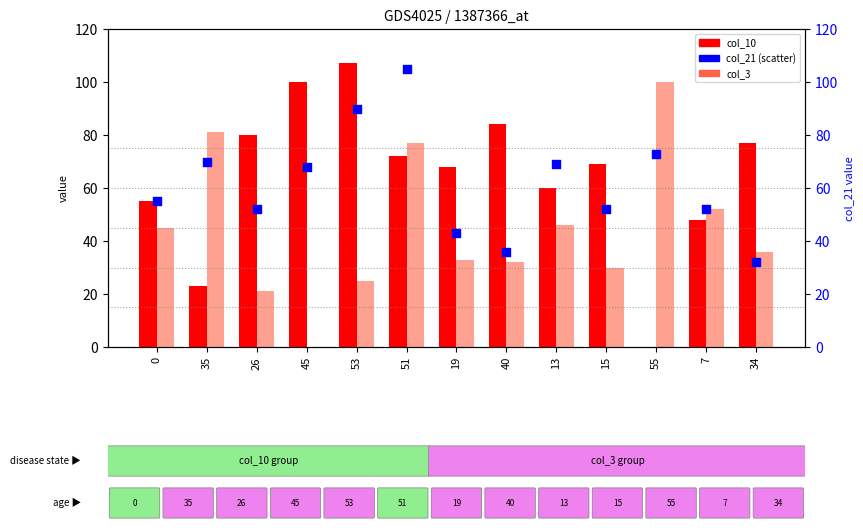

Which series has the largest Y range (max minus min)?

col_10